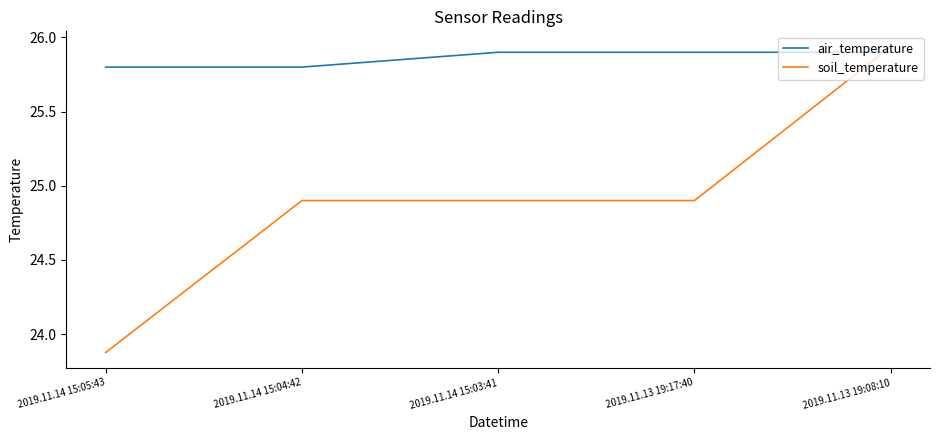

Rank the series at 2019.11.14 15:04:42 from lowest to highest value.

soil_temperature, air_temperature